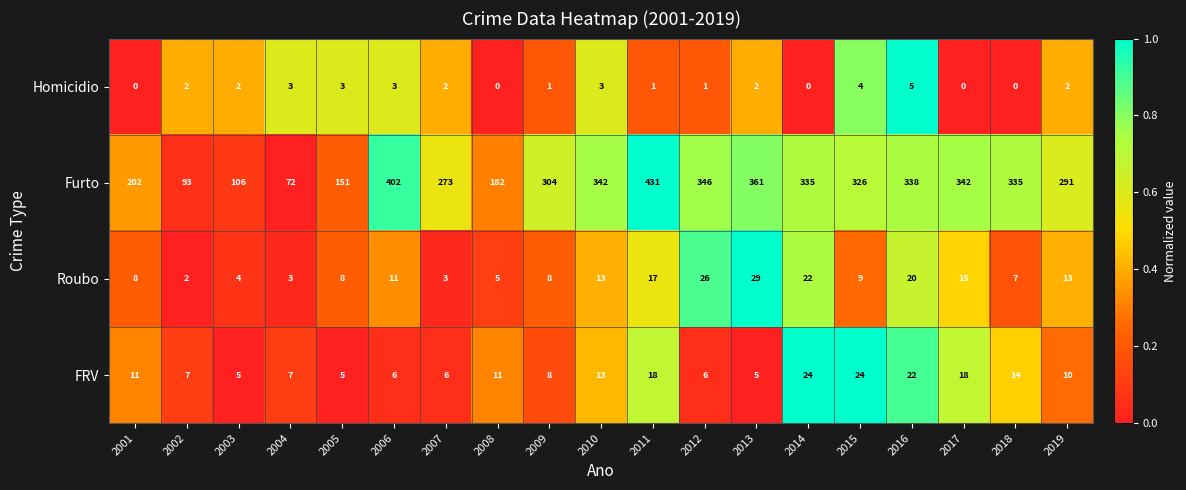

What is the total value across all series at 2012?

379